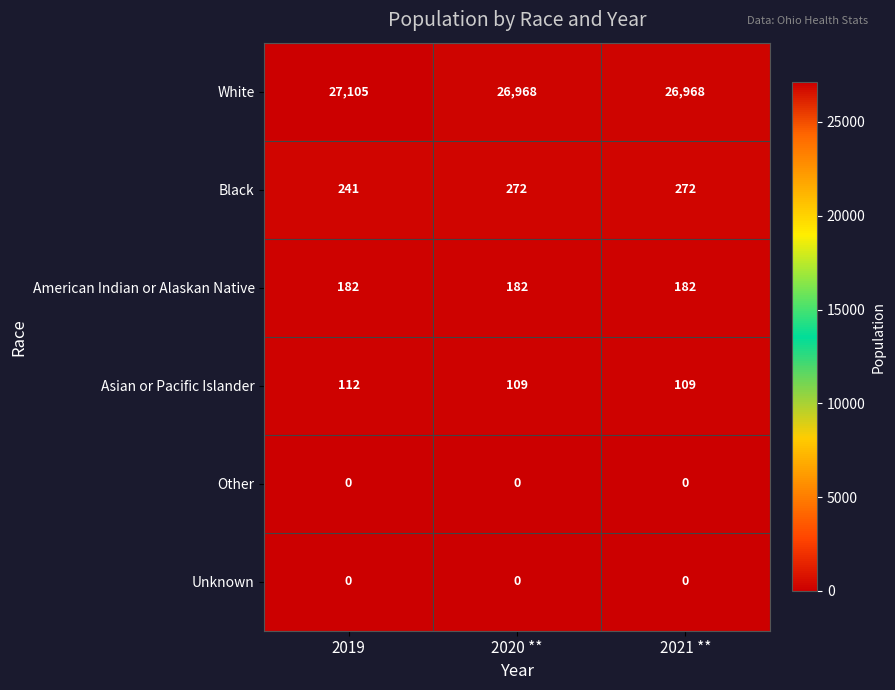

Is the value of Other at 2020 ** greater than the value of Asian or Pacific Islander at 2020 **?

No